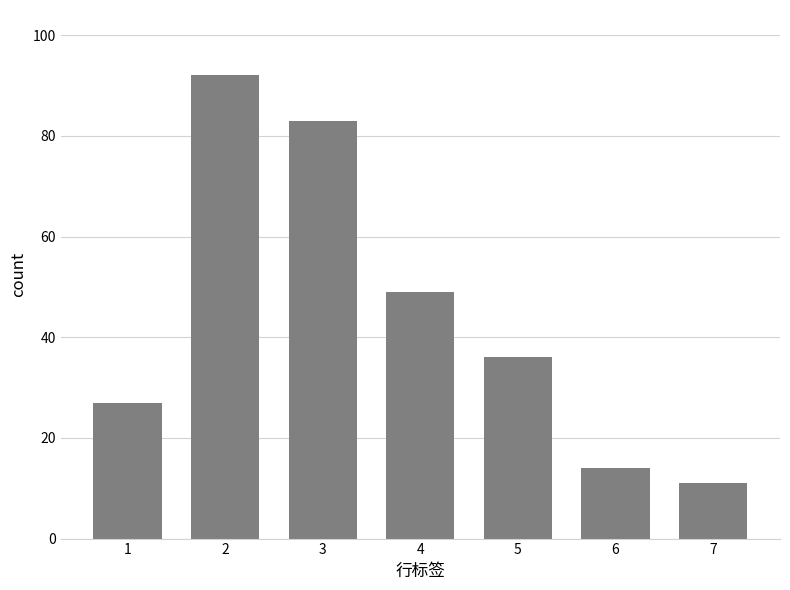

What is the ratio of the value at 5 to the value at 1?

1.3